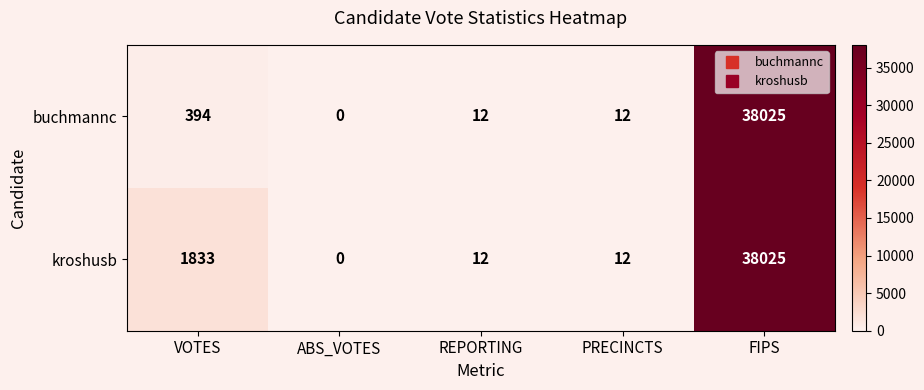

List the series in order of their overall mean, lowest first.

buchmannc, kroshusb